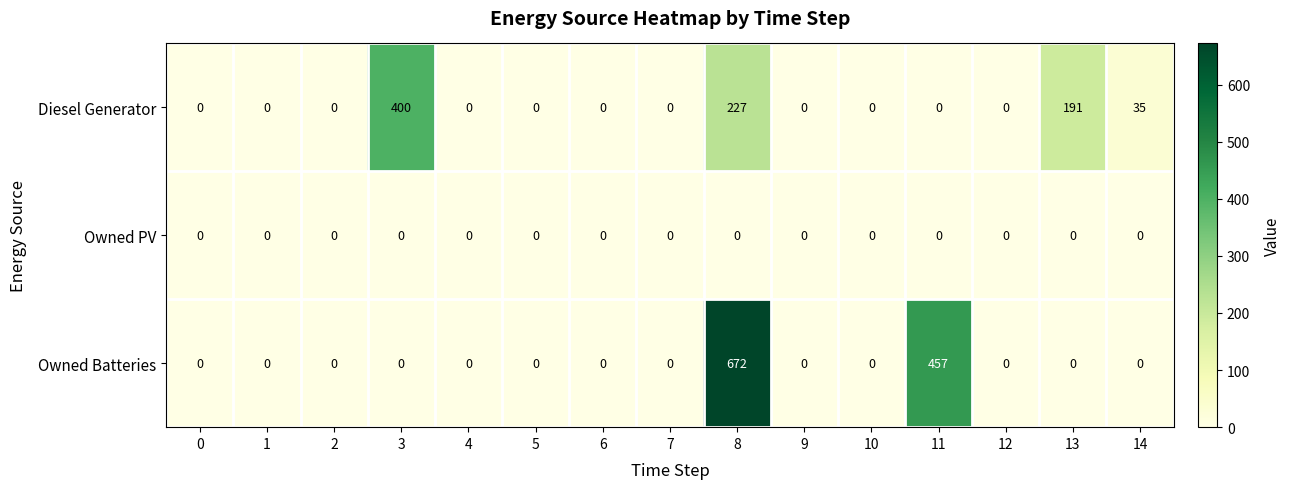

What is the sum of all Owned Batteries values?

1129